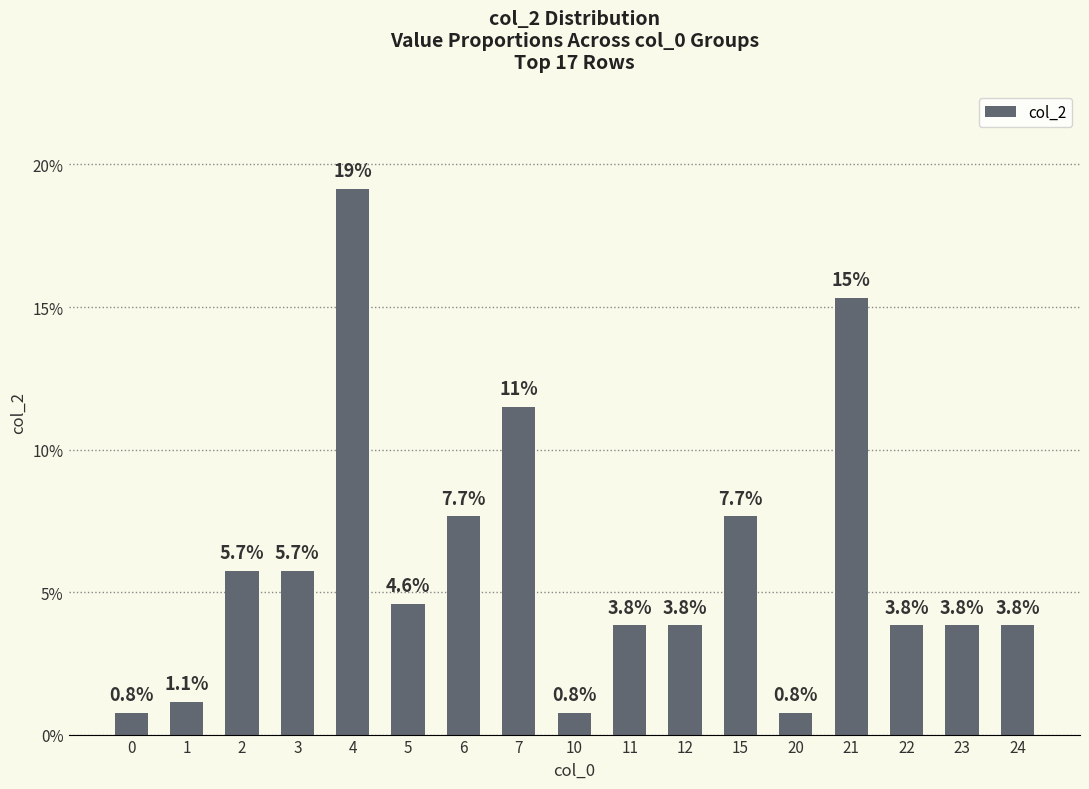

What is the difference between the maximum and minimum values?

18.4